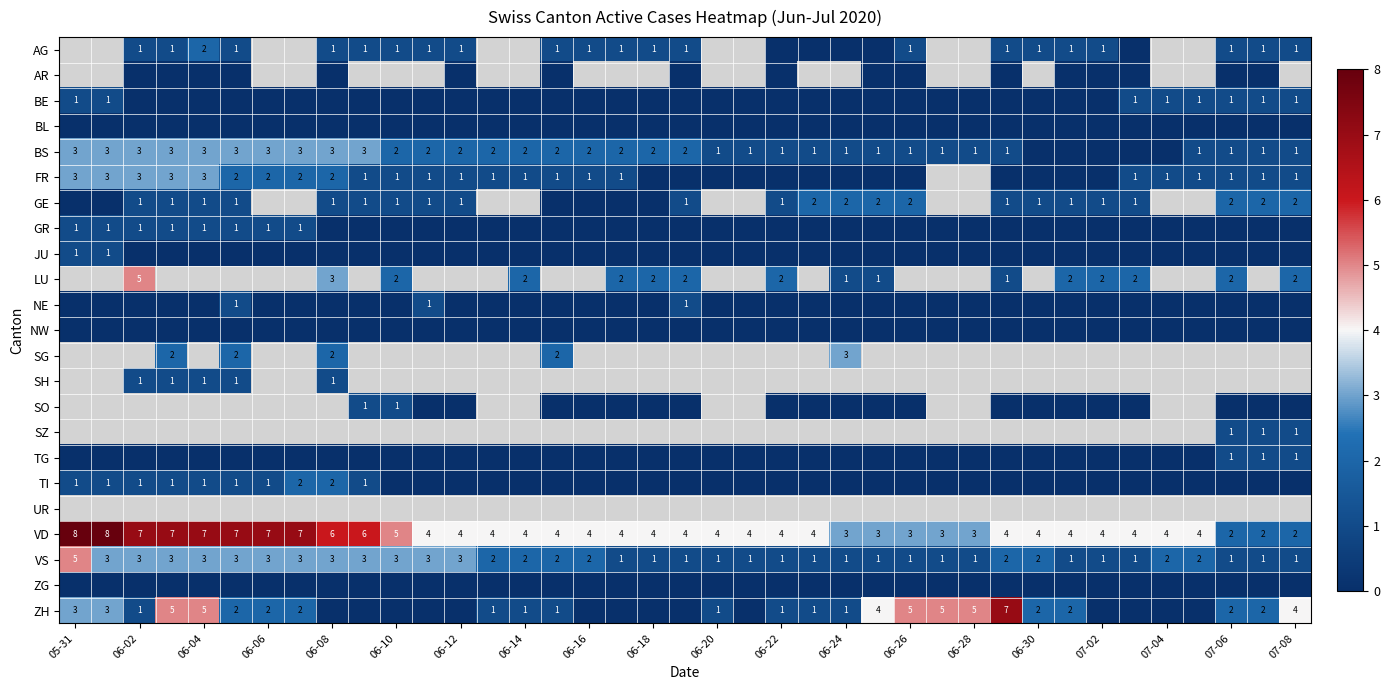

Is it true that VD equals 4 at 06-24?

False